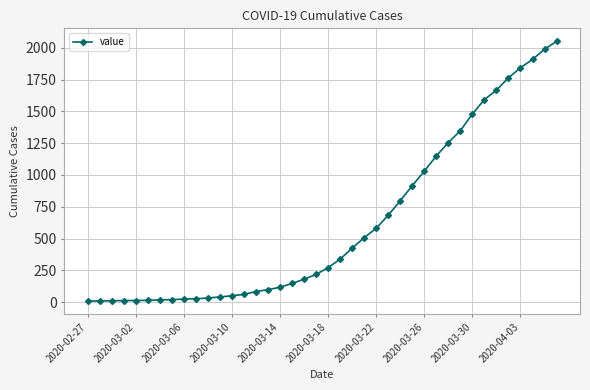

What is the greatest value displayed?

2051